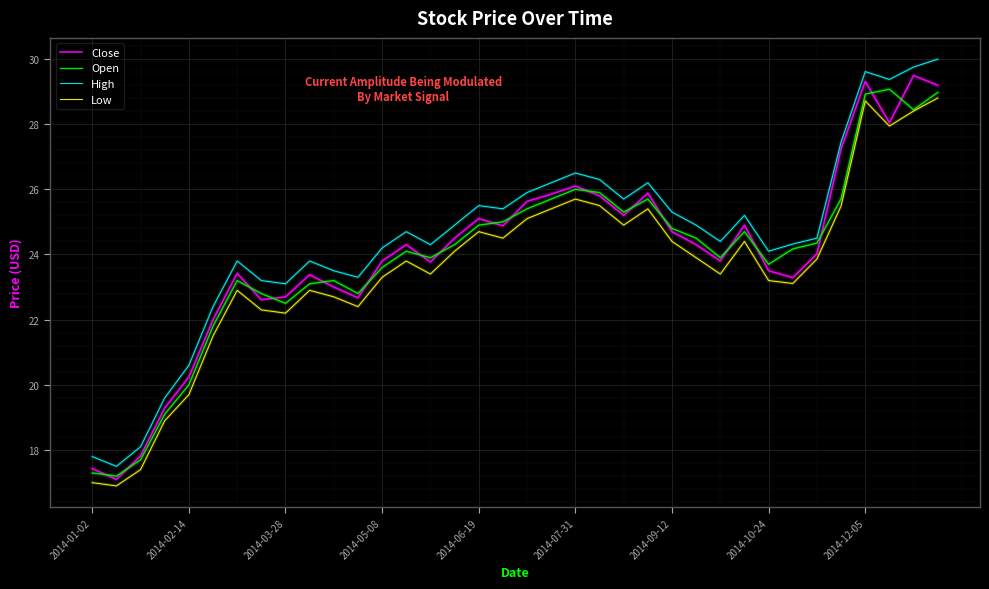

True or false: Low and High cross at least once.

False